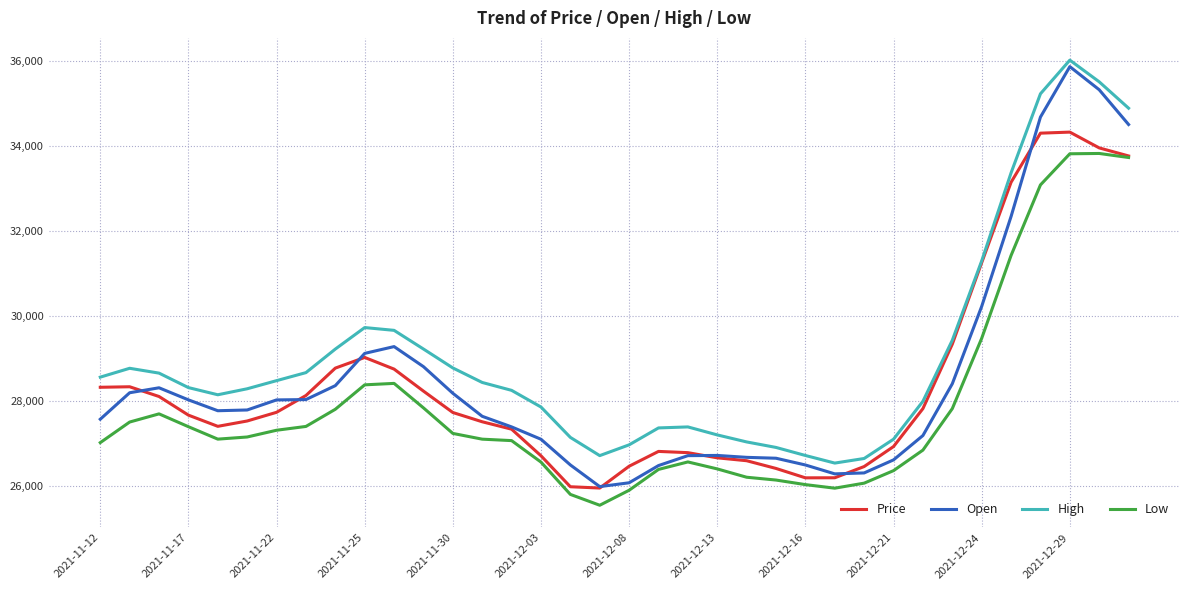

What is the smallest value displayed?

25536.1